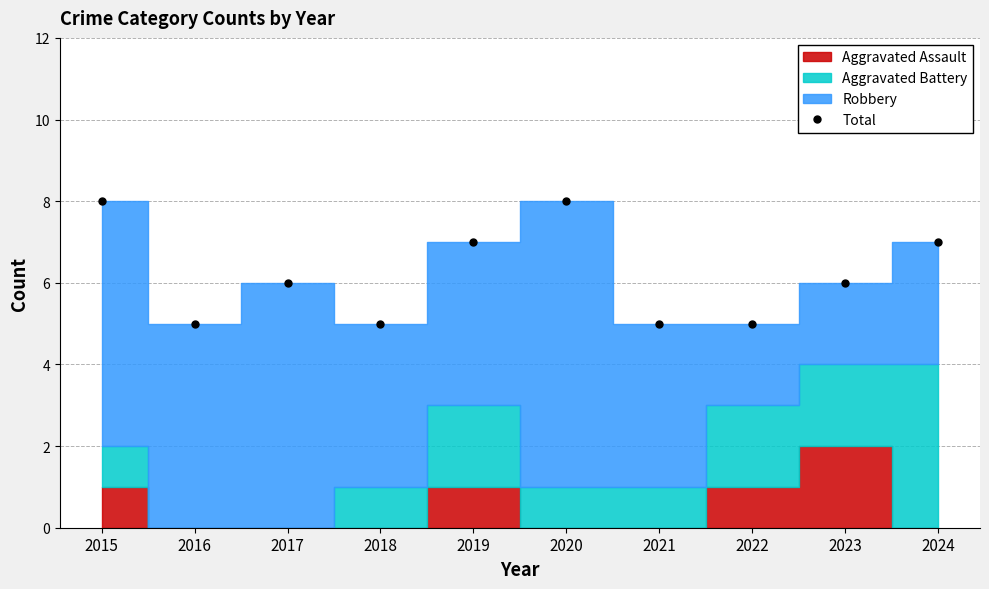

What is the difference between the maximum and minimum values?

3